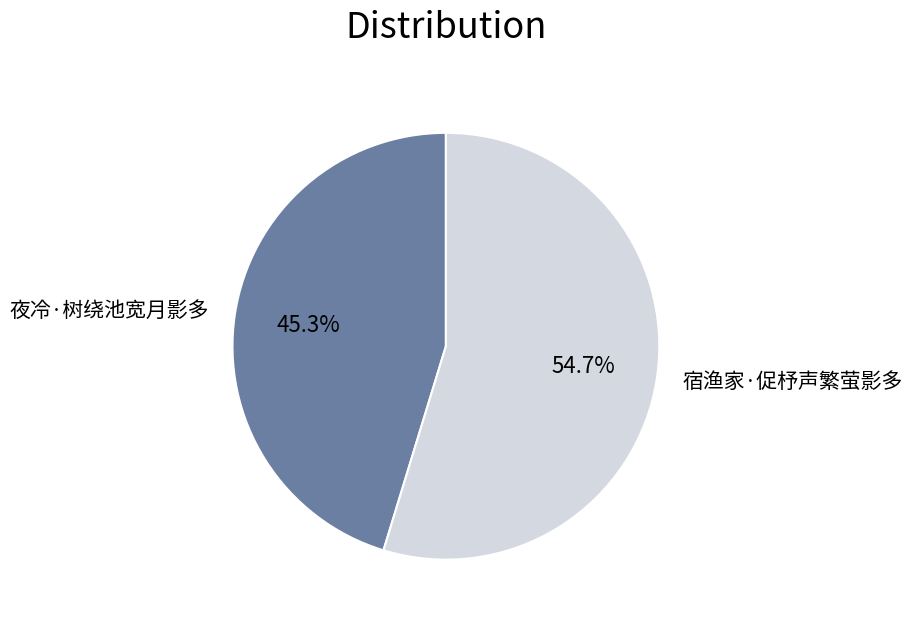

How many segments does this pie chart have?

2